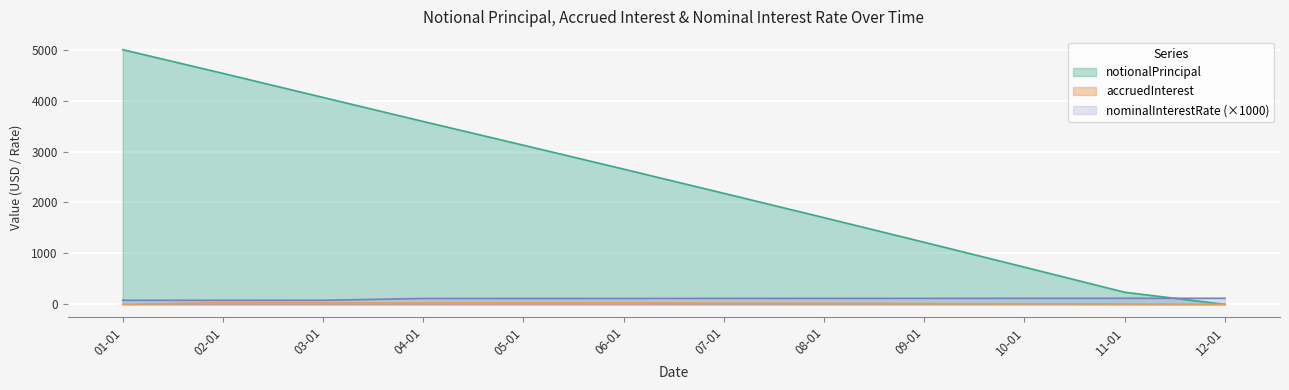

What is the average value of the nominalInterestRate series?

108.1